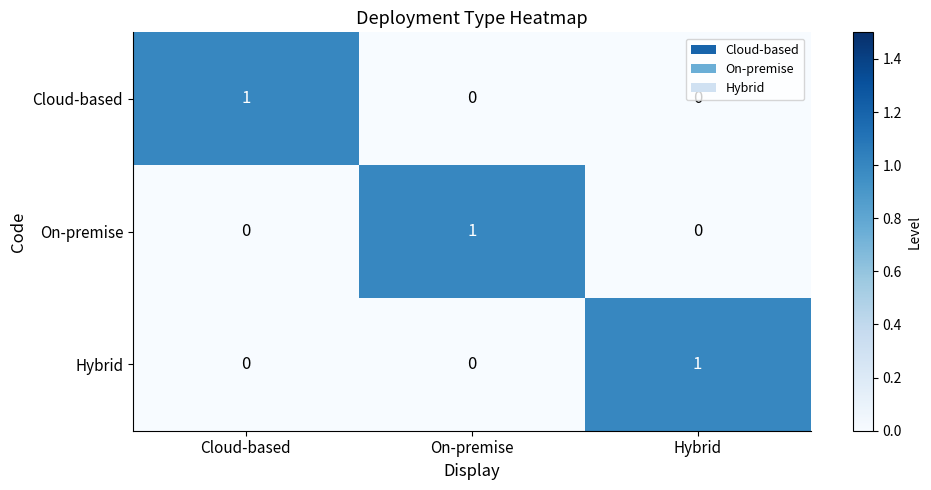

Count the number of categories in the chart.

3